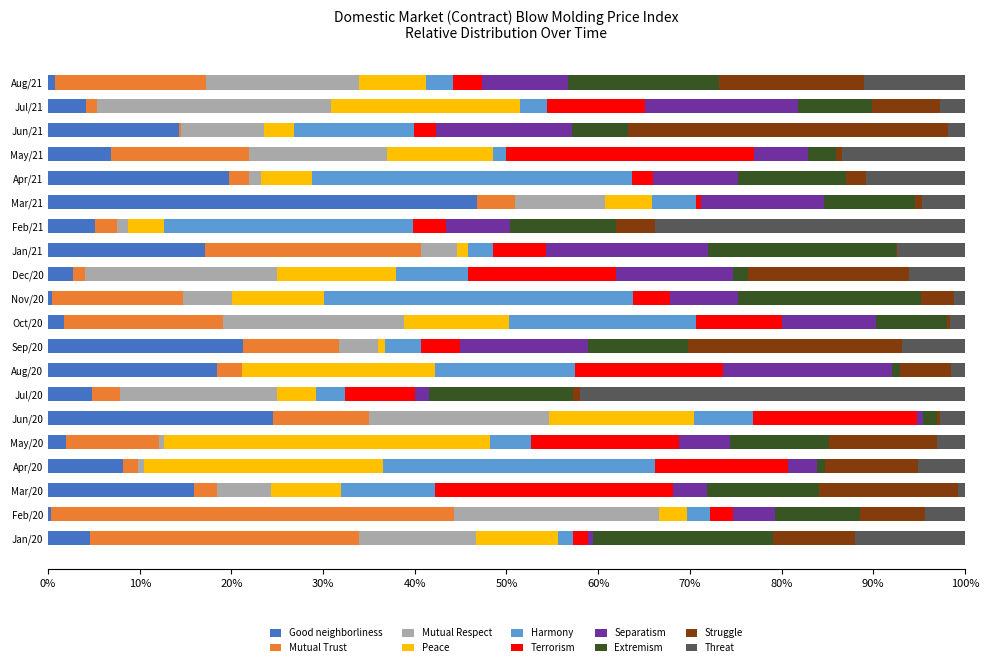

What is the highest value of the Good neighborliness series?

46.8